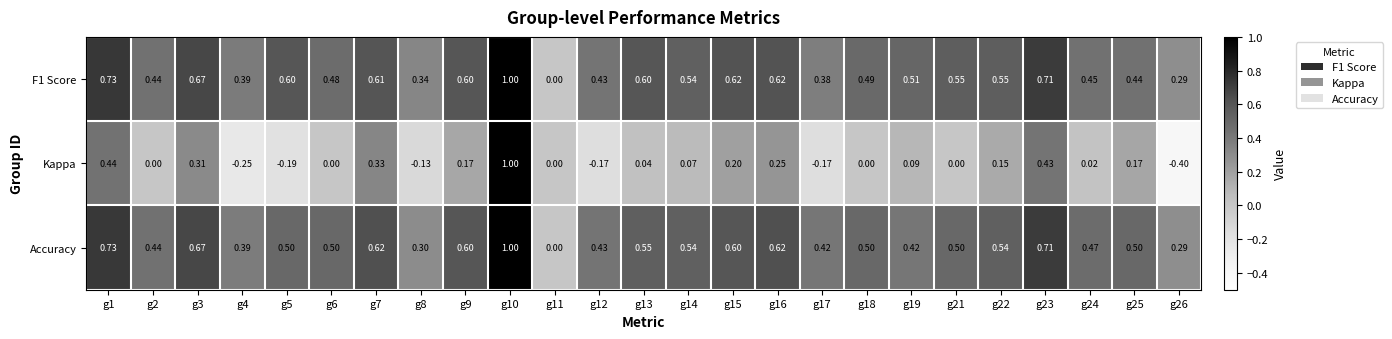

Which series has the largest range (max minus min)?

Kappa